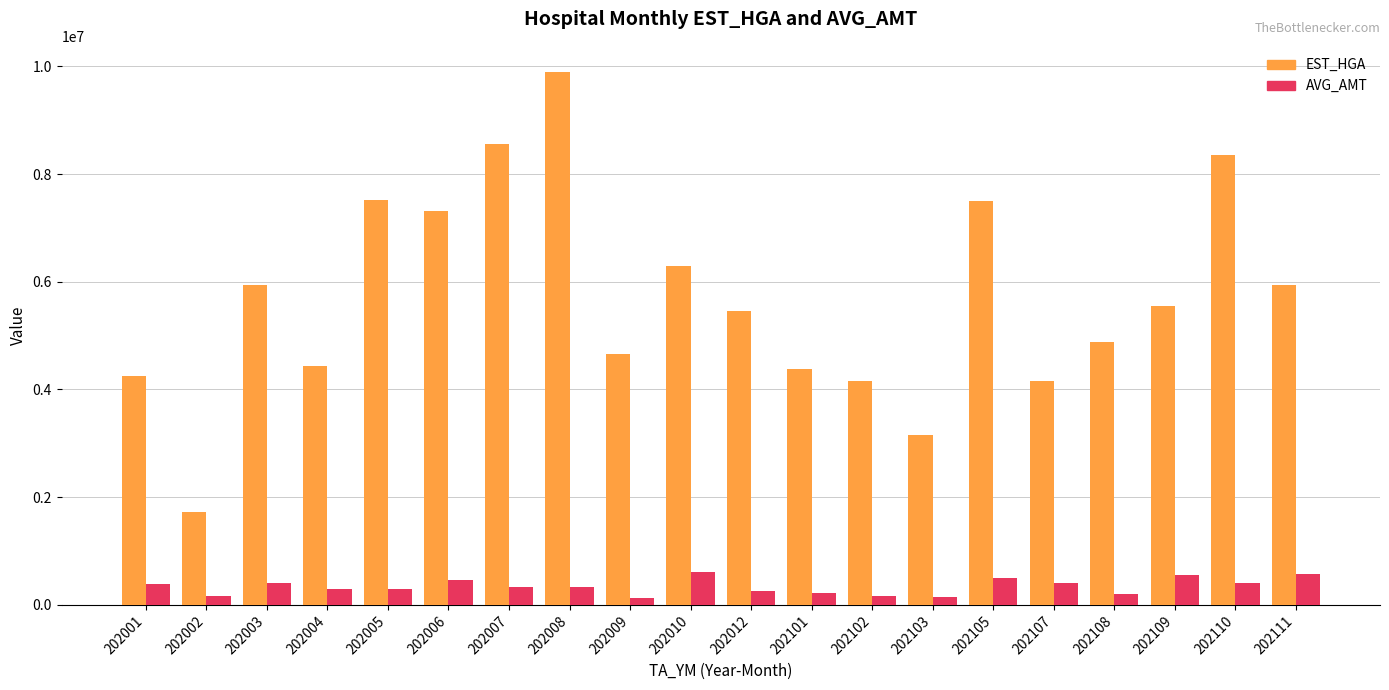

Which category has the highest value across all series?

202008